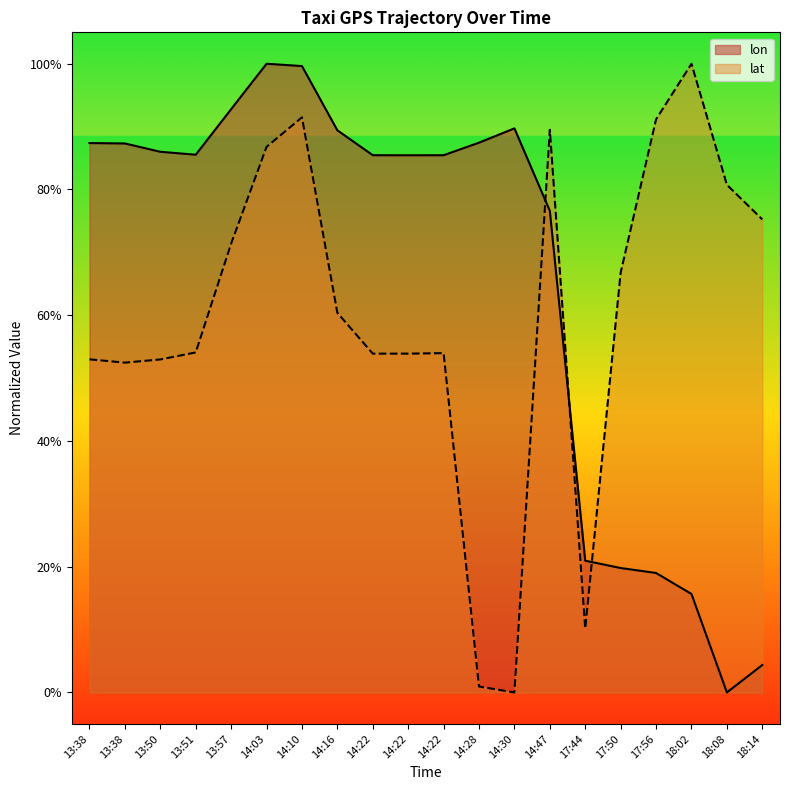

Reading left to right, list all the values displayed in this chart.

lon: 0.9	0.9	0.9	0.9	0.9	1.0	1.0	0.9	0.9	0.9	0.9	0.9	0.9	0.8	0.2	0.2	0.2	0.2	0.0	0.0
lat: 0.5	0.5	0.5	0.5	0.7	0.9	0.9	0.6	0.5	0.5	0.5	0.0	0.0	0.9	0.1	0.7	0.9	1.0	0.8	0.8